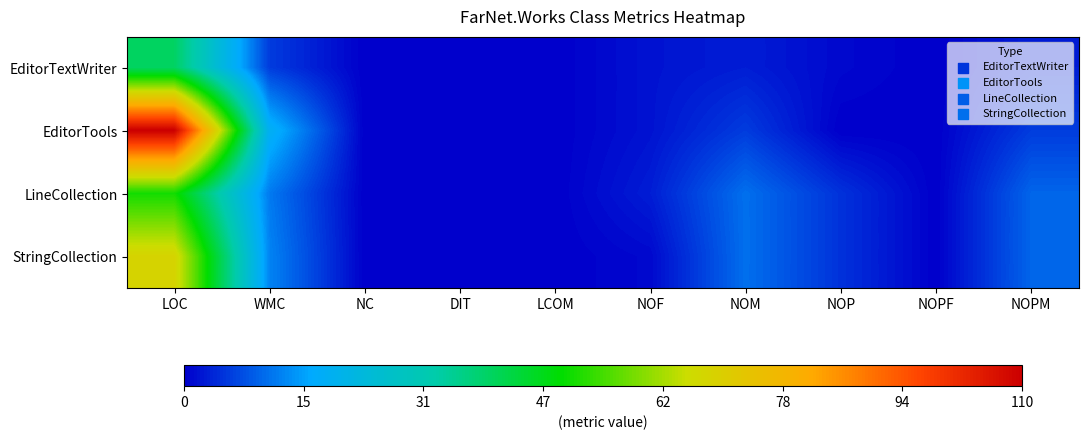

Which series has the largest total across all categories?

EditorTools